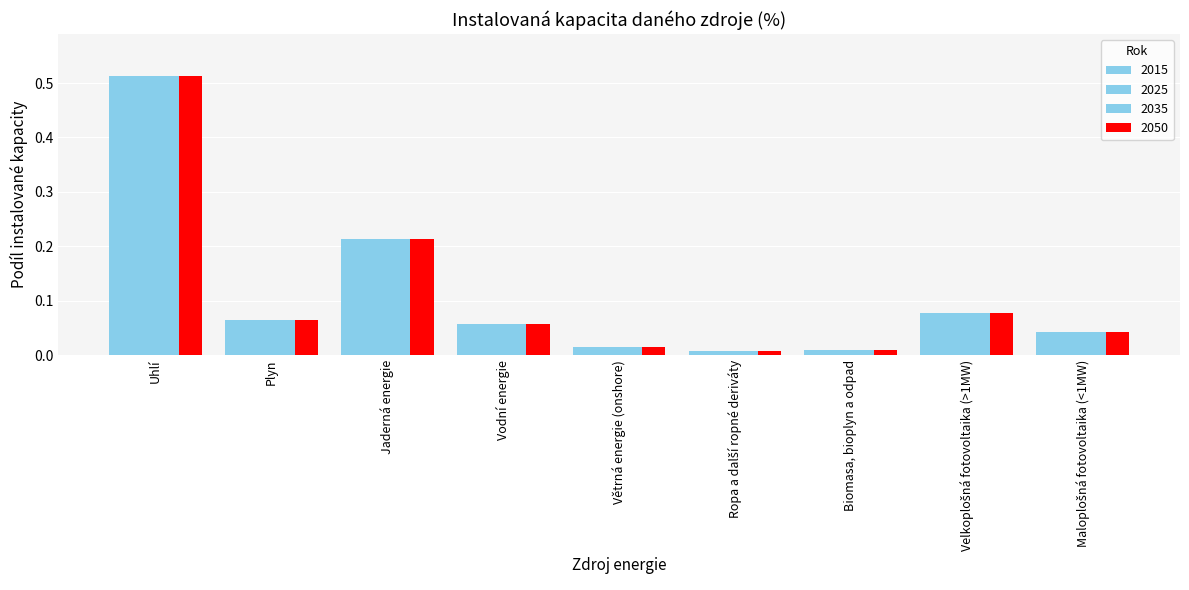

What is the average value of the 2035 series?

0.1